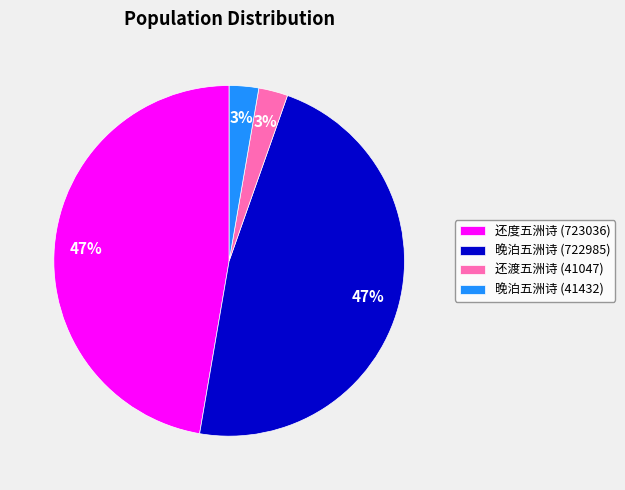

Is it true that 晚泊五洲诗 (41432) is 3% of the pie?

True